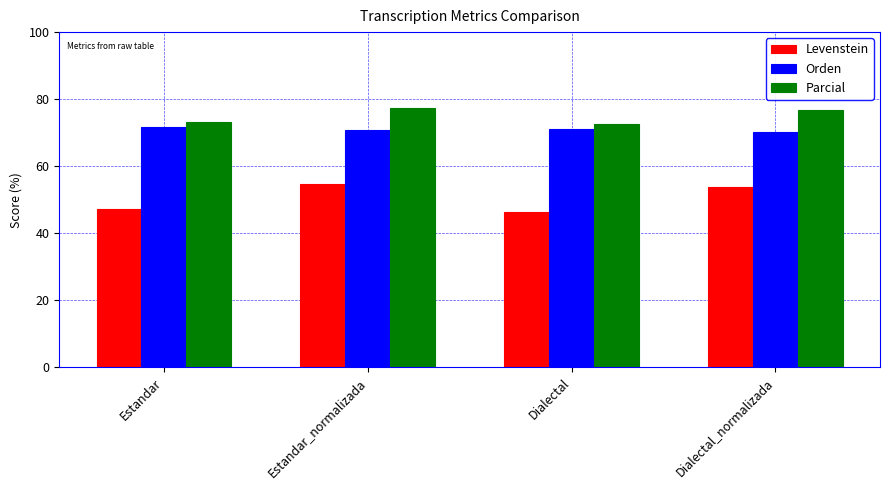

Is it true that Levenstein equals 47.2 at Estandar?

True